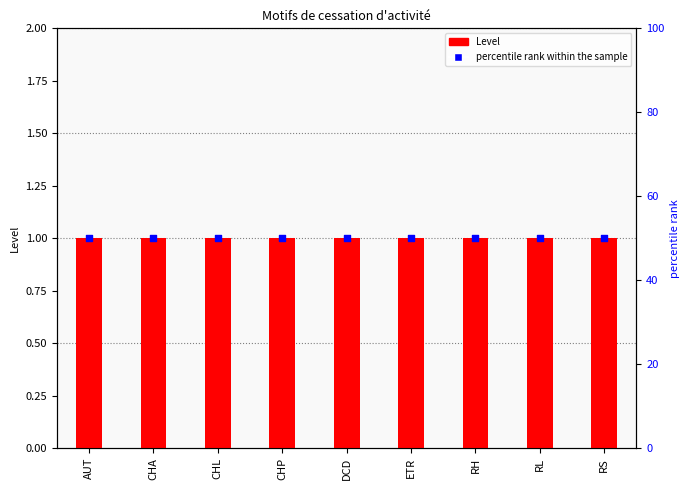

At which category is the sum across all series the highest?

AUT